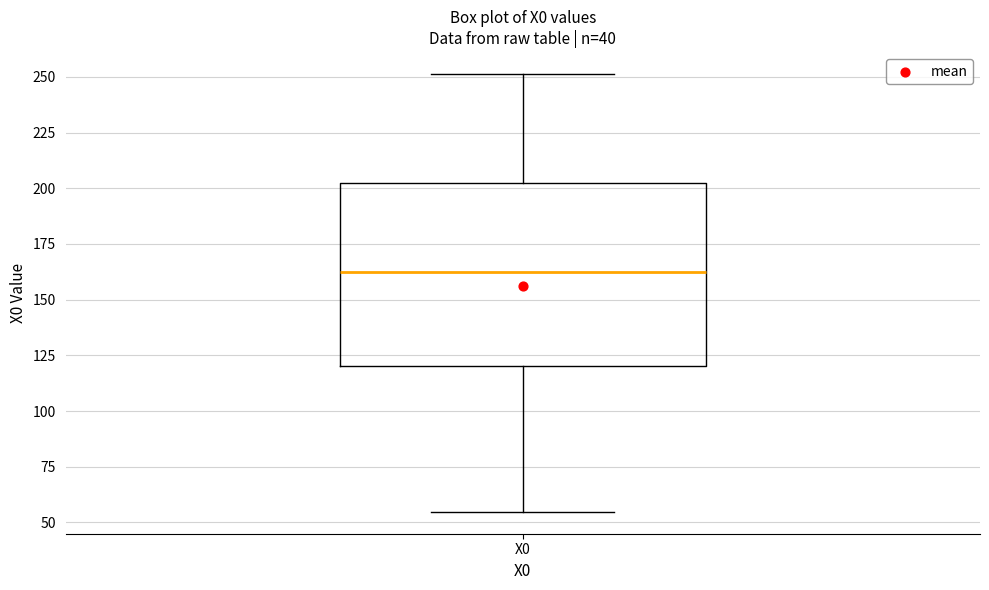

Where does the upper whisker of the box for X0 end on the y-axis? The values are not printed on the chart, so give them approximately, as read against the axis.

250